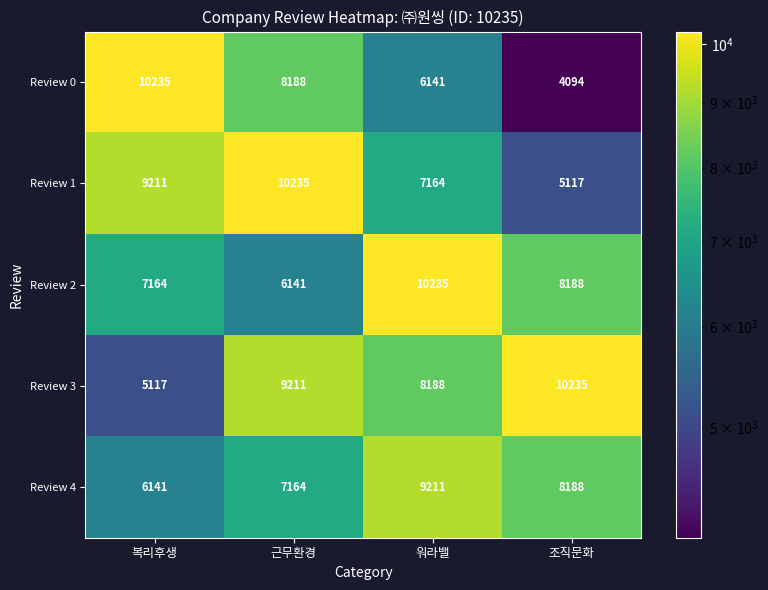

What is the sum of the Review 4 values at 워라밸 and 조직문화?

17399